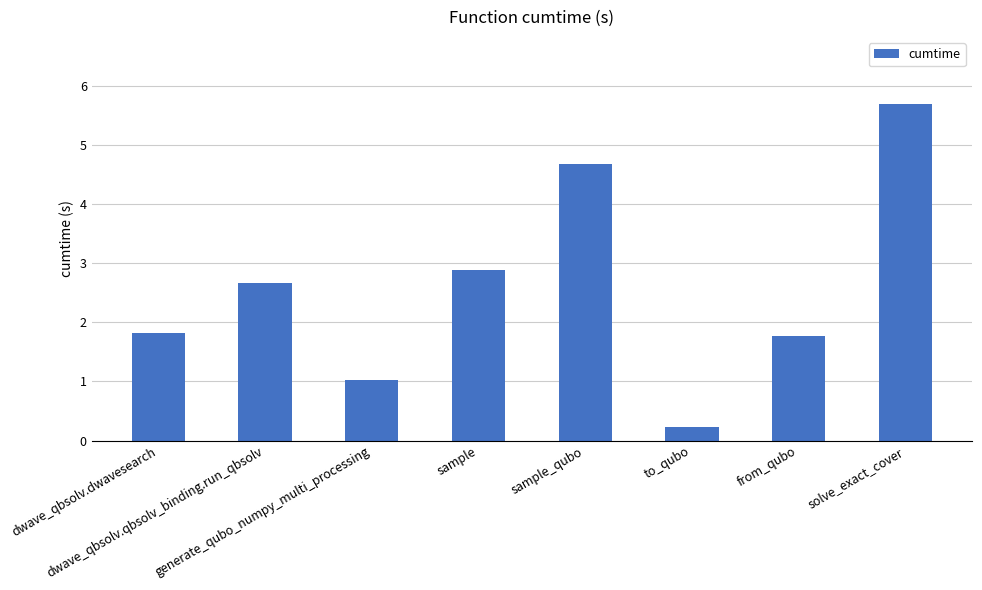

What is the minimum value shown in the chart?

0.2